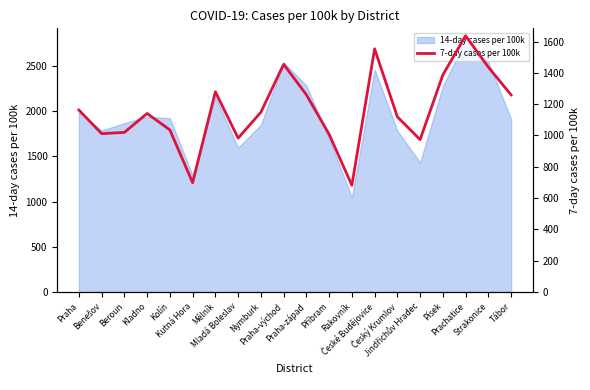

What is the smallest value displayed?

681.8